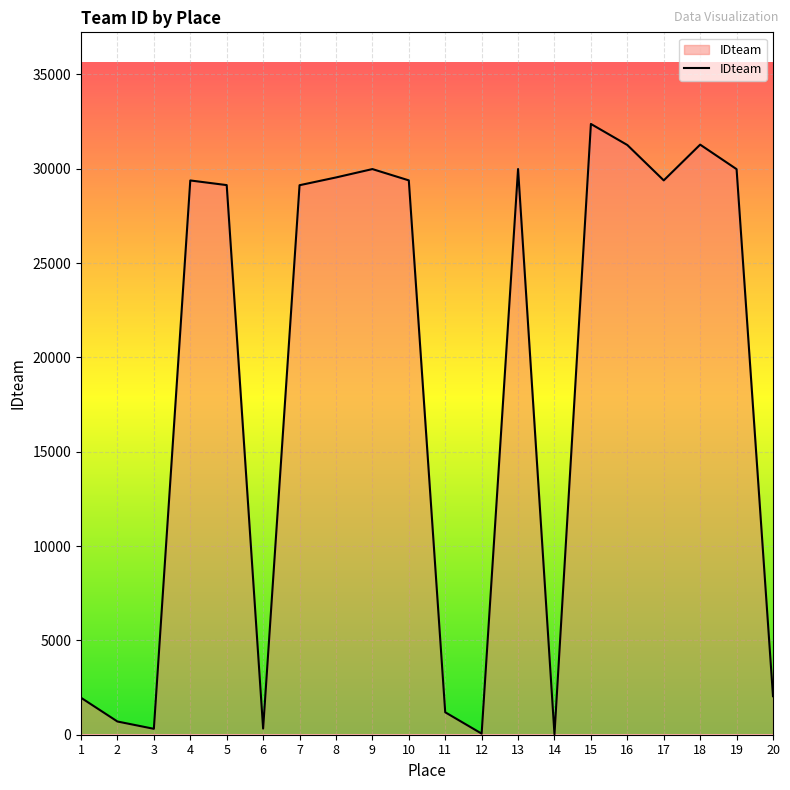

The value at 1 is 1959. True or false?

True